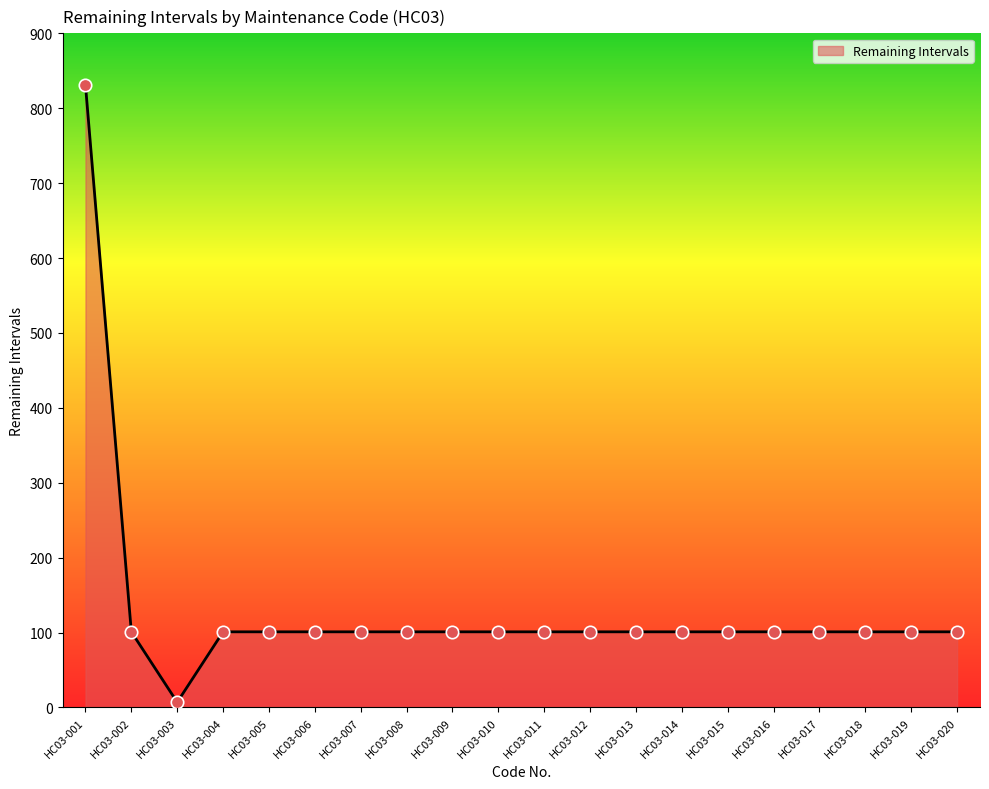

Approximately how many times larger is the value at HC03-012 compared to HC03-016?

1.0